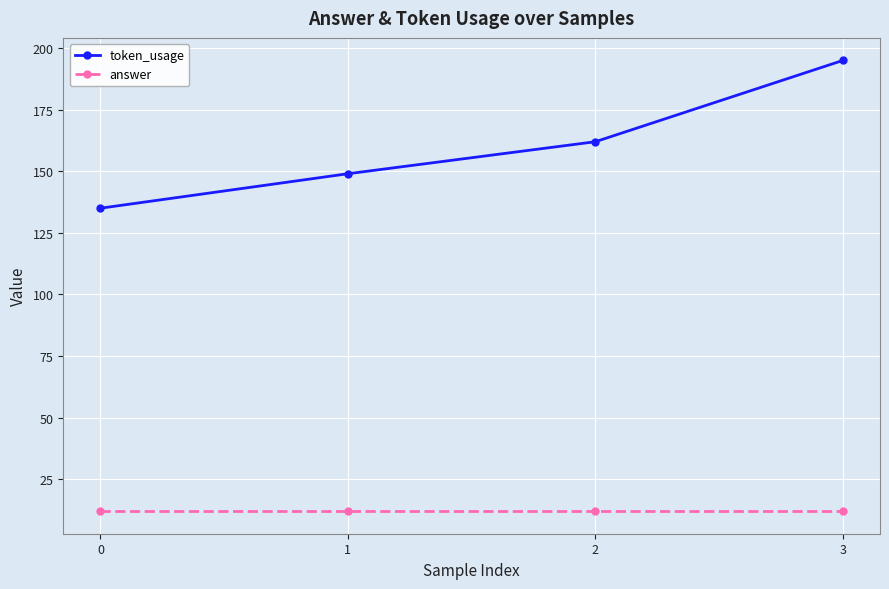

The answer series shows 12 at 0. True or false?

True